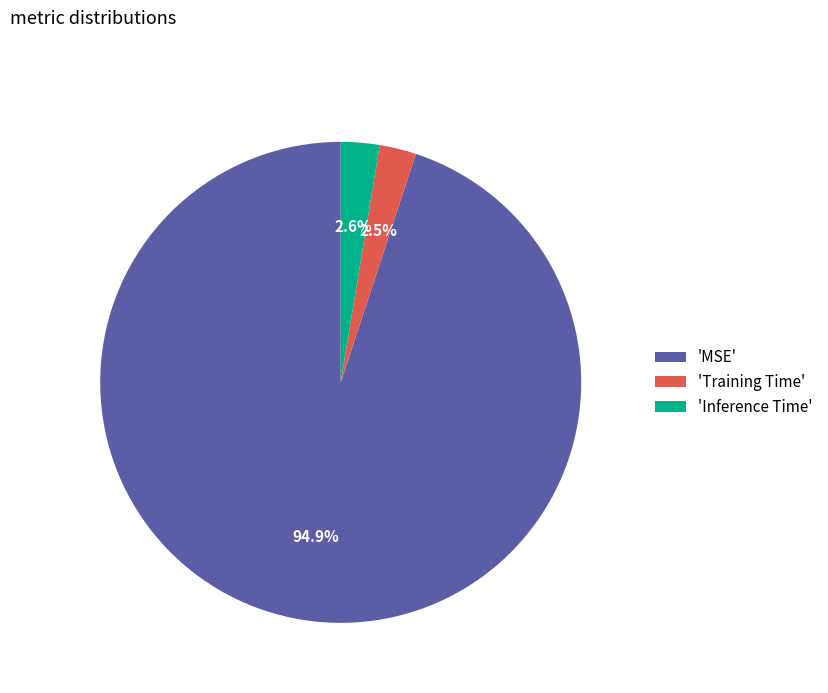

How many slices are in this pie chart?

3